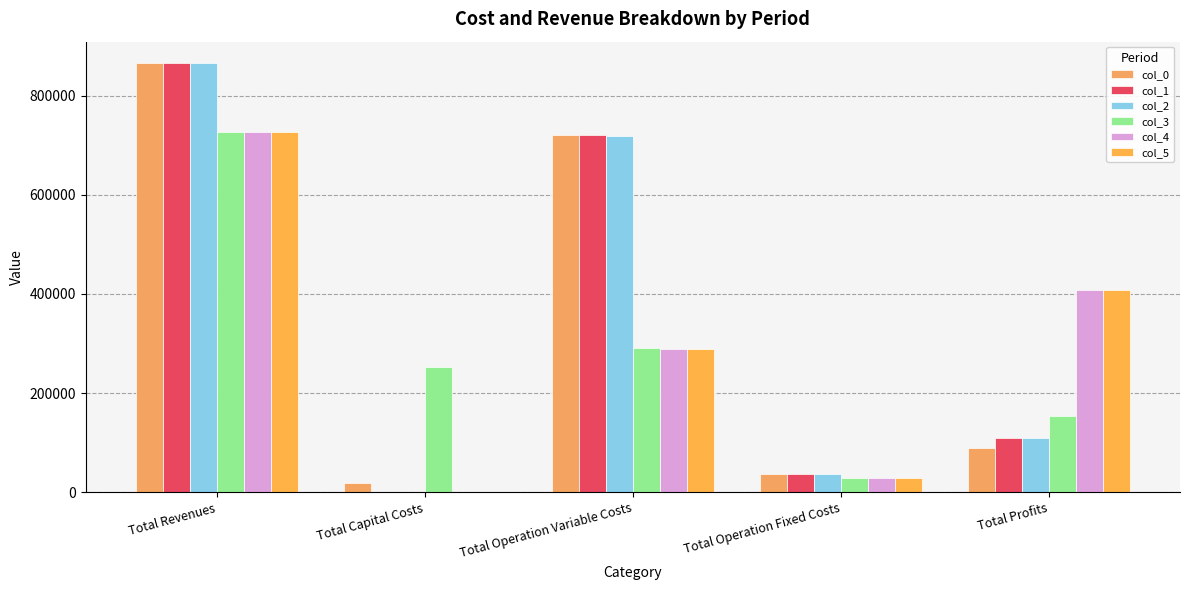

What is the spread (max minus min) of values at Total Capital Costs?

252800.0